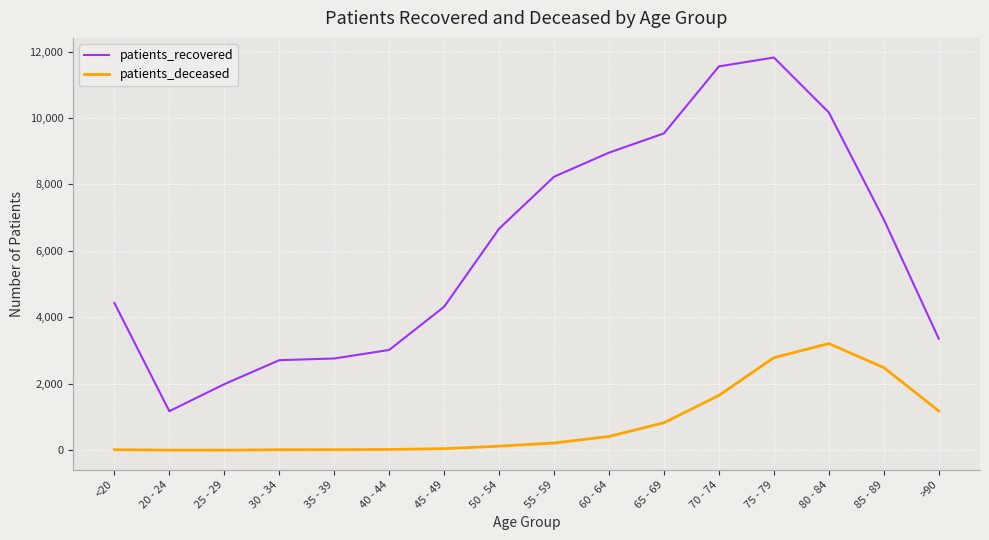

How many series are shown in this chart?

2